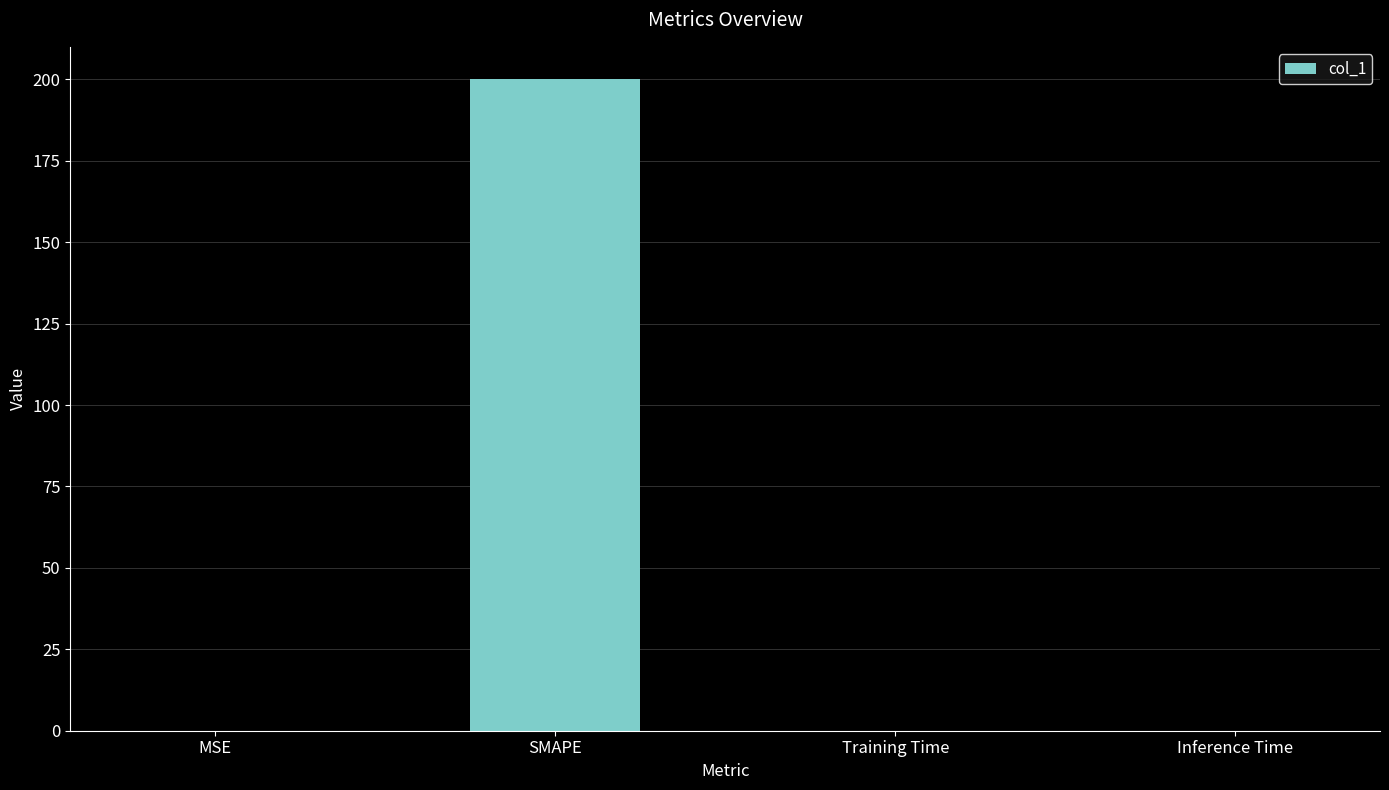

Read the value at SMAPE.

200.0